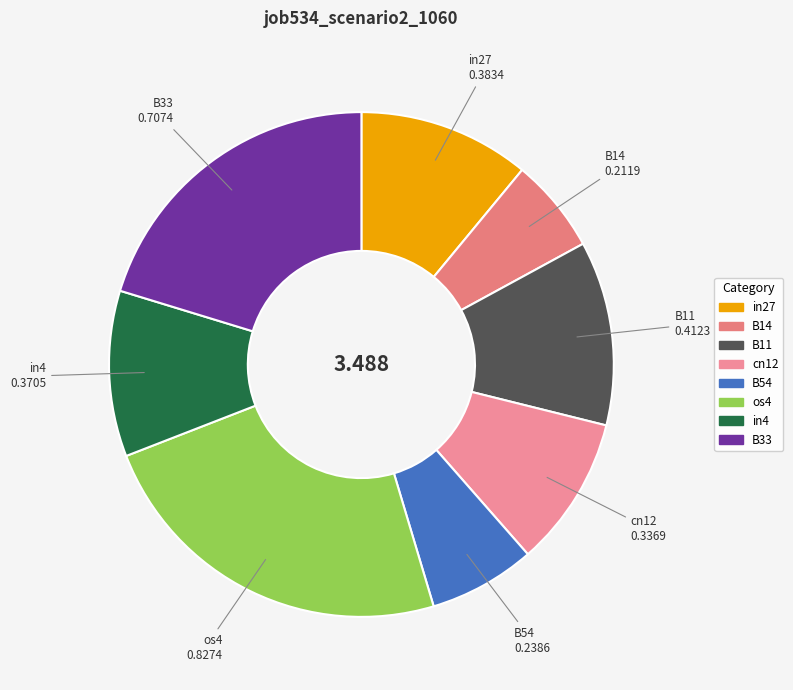

Combined, do os4 and in27 account for over 50%?

No